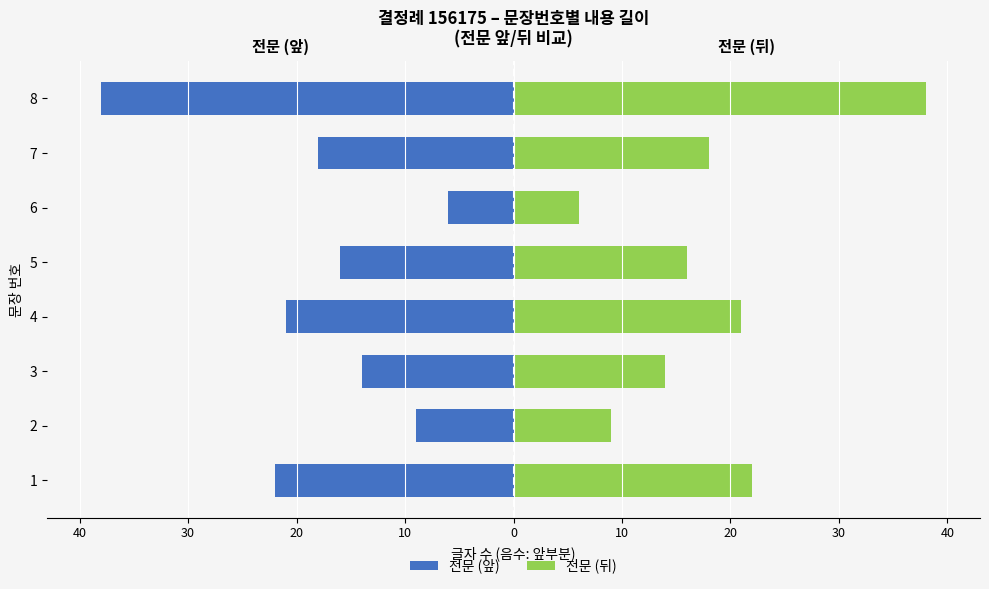

What are all the series names shown in the legend?

전문 (앞), 전문 (뒤)